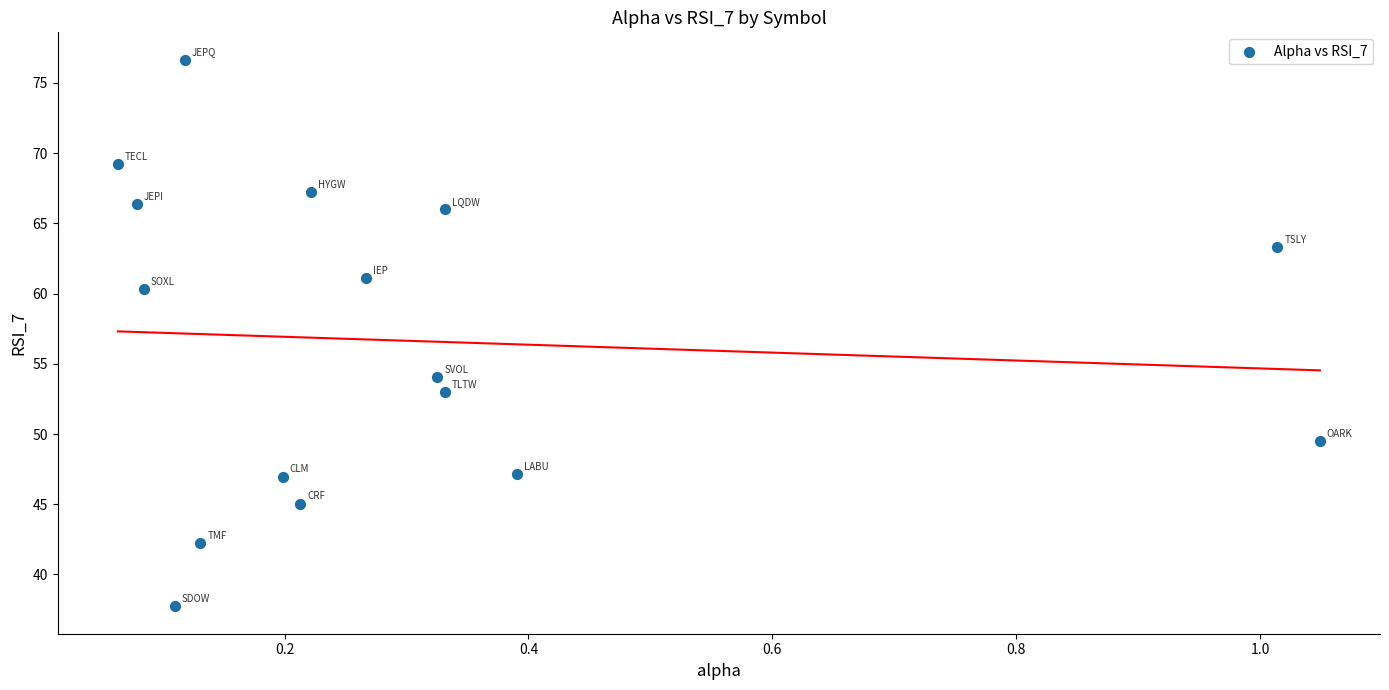

What is the range of X values (max minus min)?

1.0